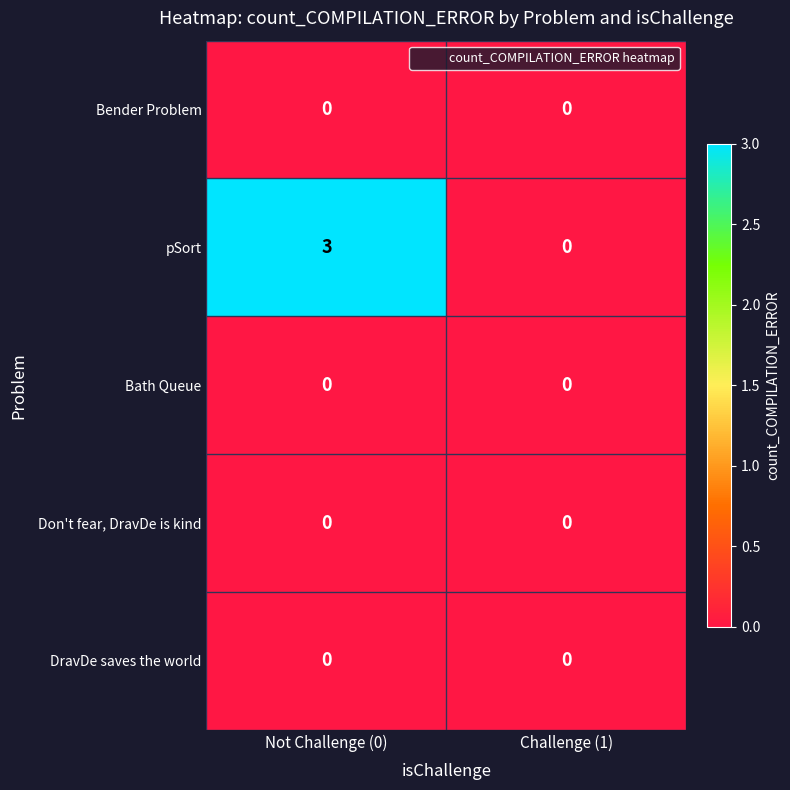

Between Not Challenge (0) and Challenge (1), which series saw the biggest shift?

pSort